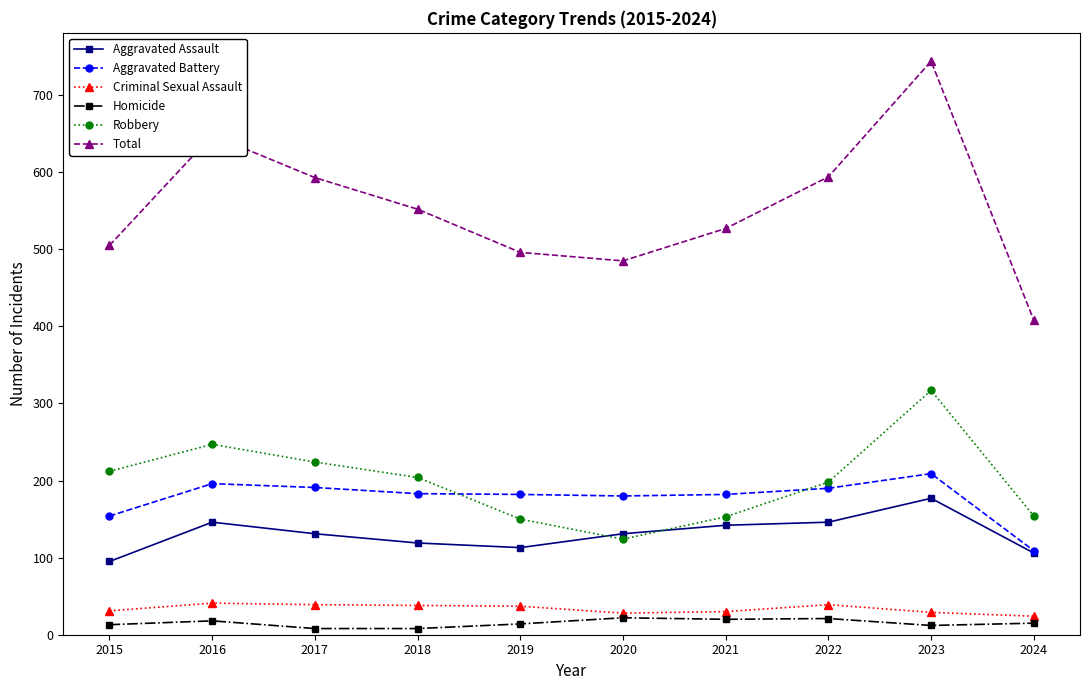

True or false: Robbery has more than 1 points higher than both neighbors.

True